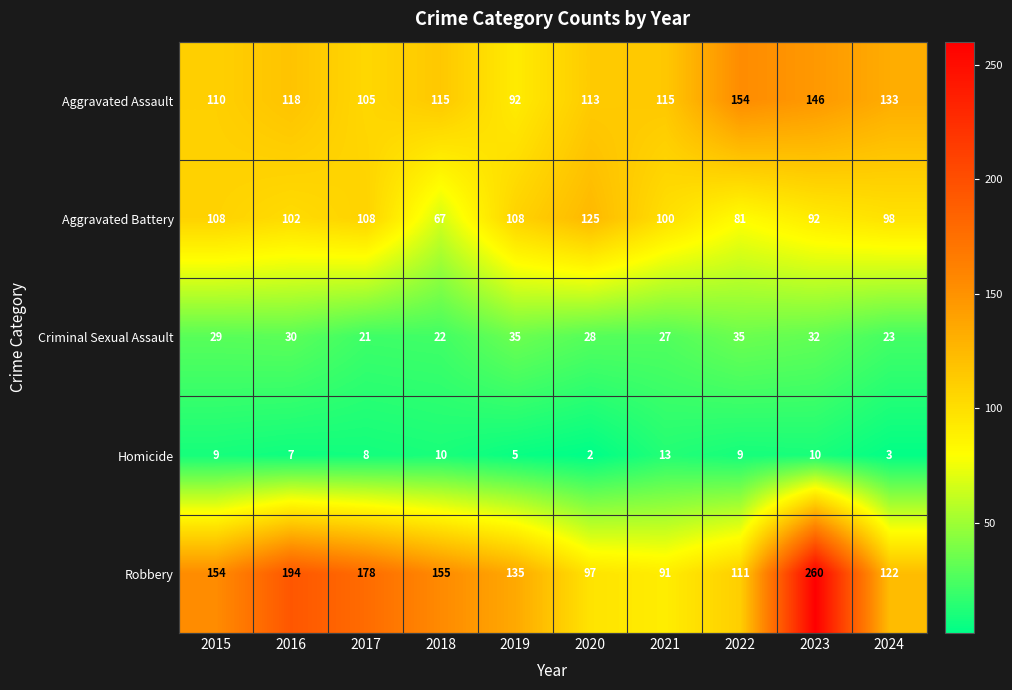

What is the sum of the Homicide values at 2015 and 2023?

19